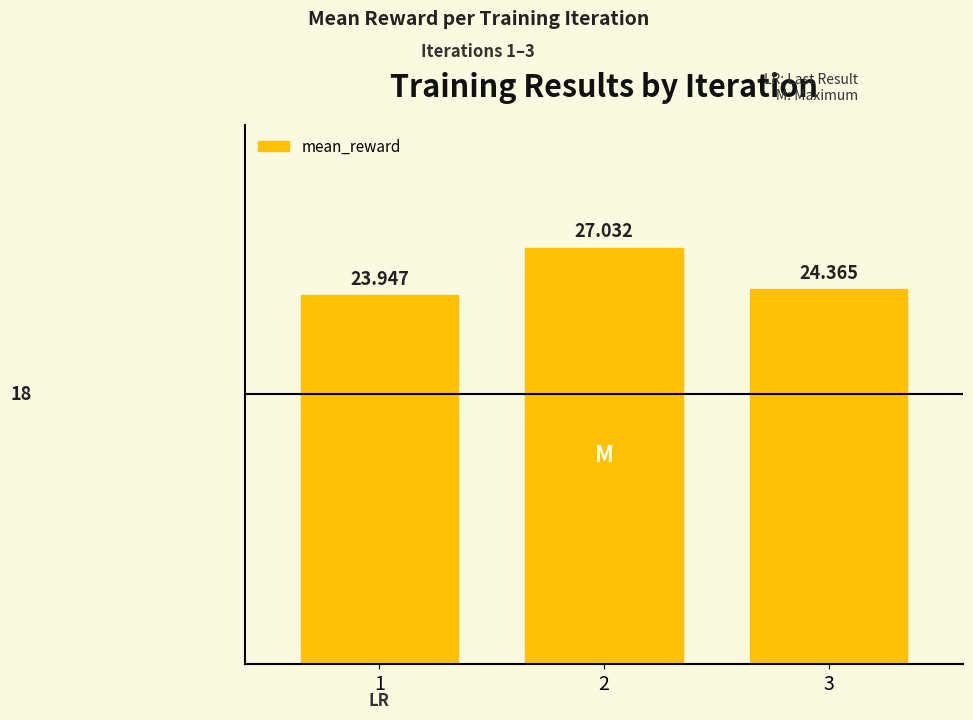

Approximately how many times larger is the value at 3 compared to 2?

0.9